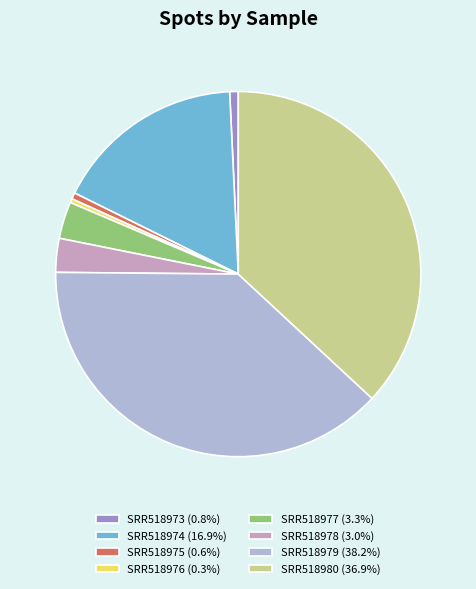

Between SRR518974 and SRR518973, which is larger?

SRR518974